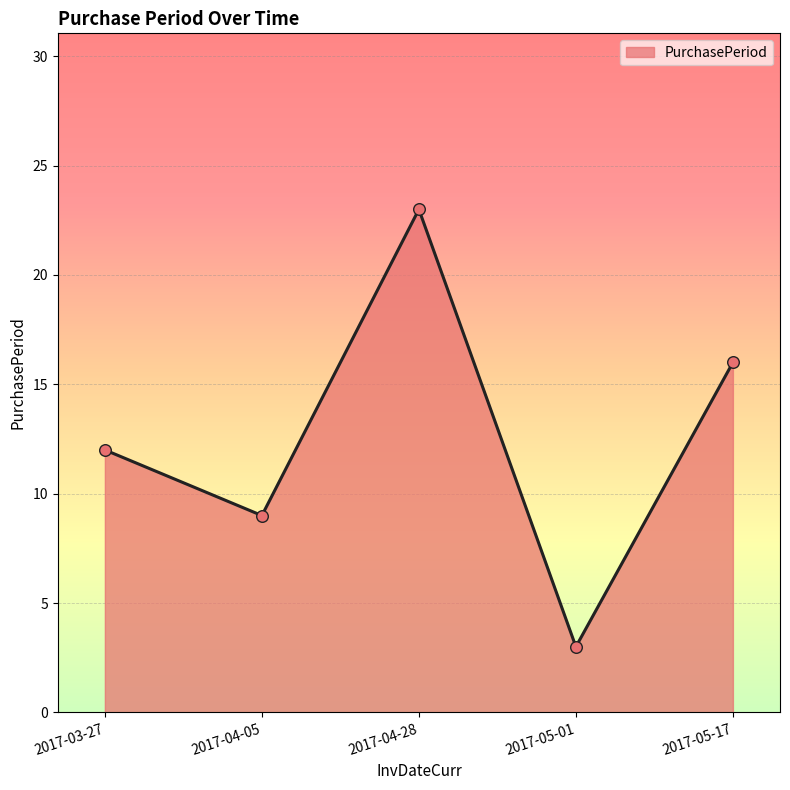

Between 2017-05-01 and 2017-04-28, which is larger?

2017-04-28